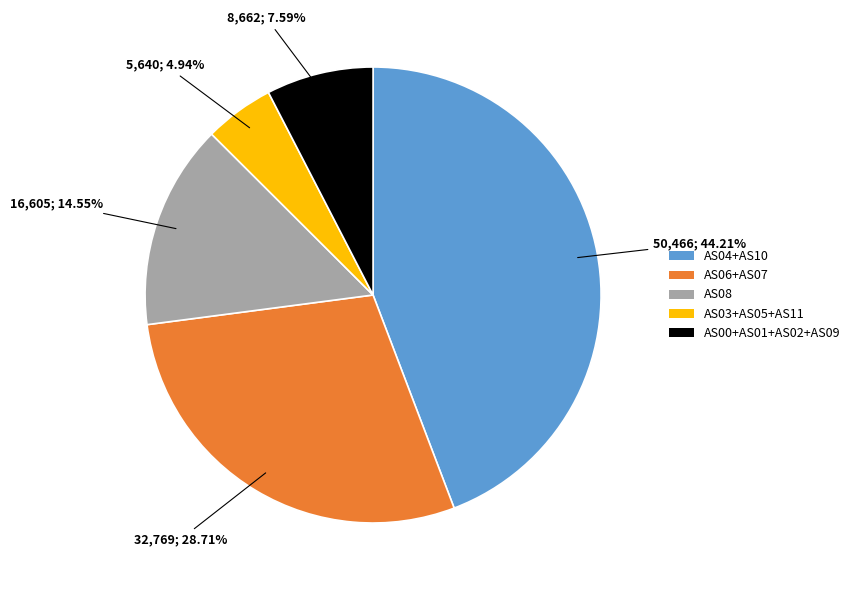

Which category has the smallest portion of the pie?

AS03+AS05+AS11